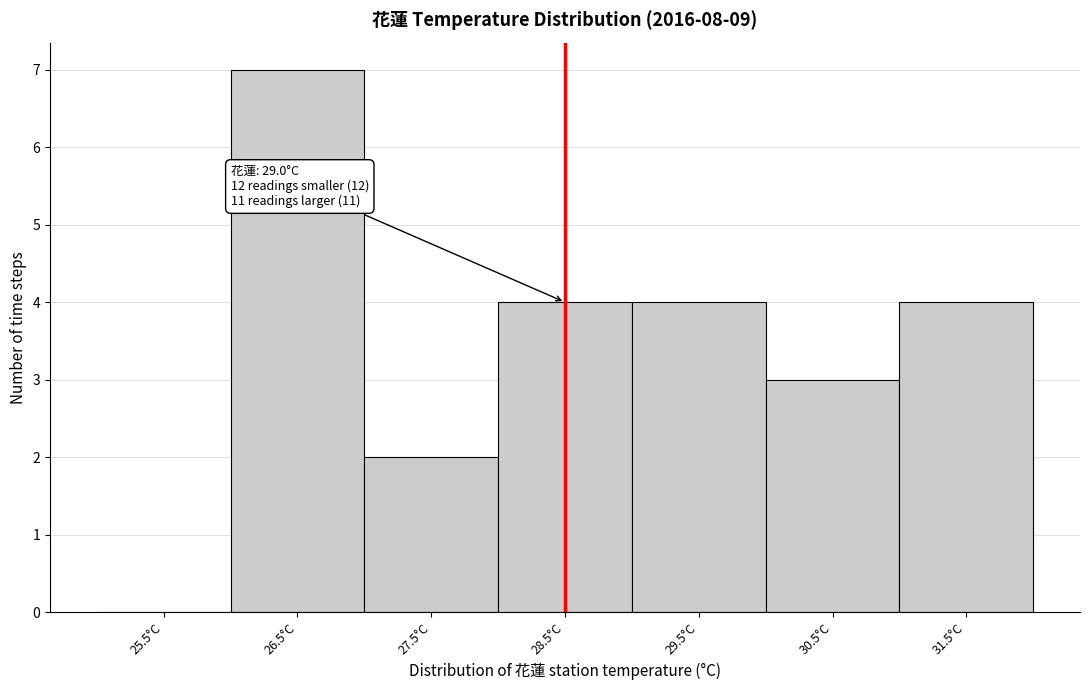

Reading left to right, transcribe all the data shown in this chart.

25.5°C=0	26.5°C=7	27.5°C=2	28.5°C=4	29.5°C=4	30.5°C=3	31.5°C=4